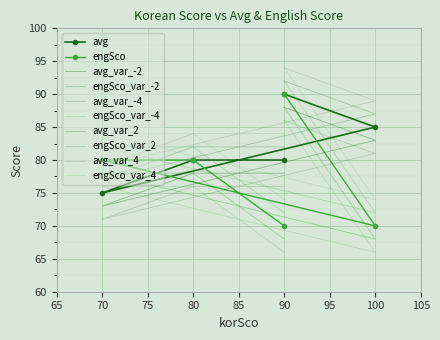

True or false: engSco and avg intersect in this chart.

True